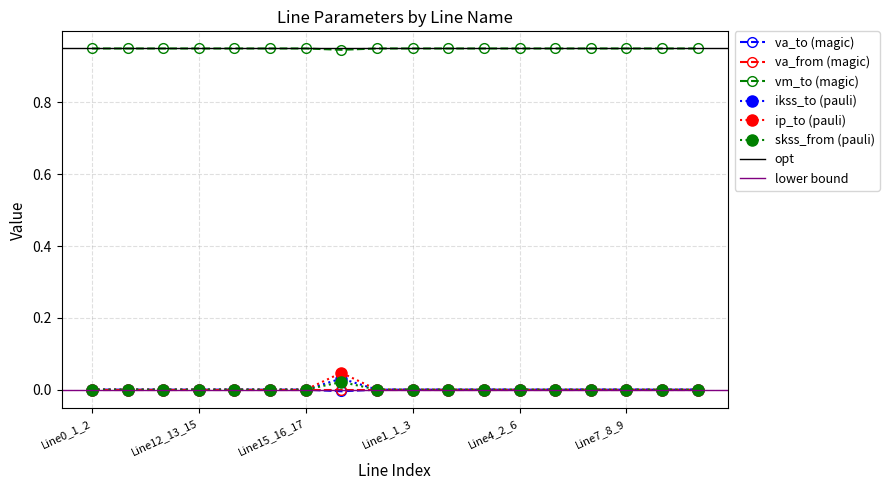

Is the value of pf_ikss_to_ka at Line1_1_3 greater than the value of pf_skss_from_mw at Line4_2_6?

No